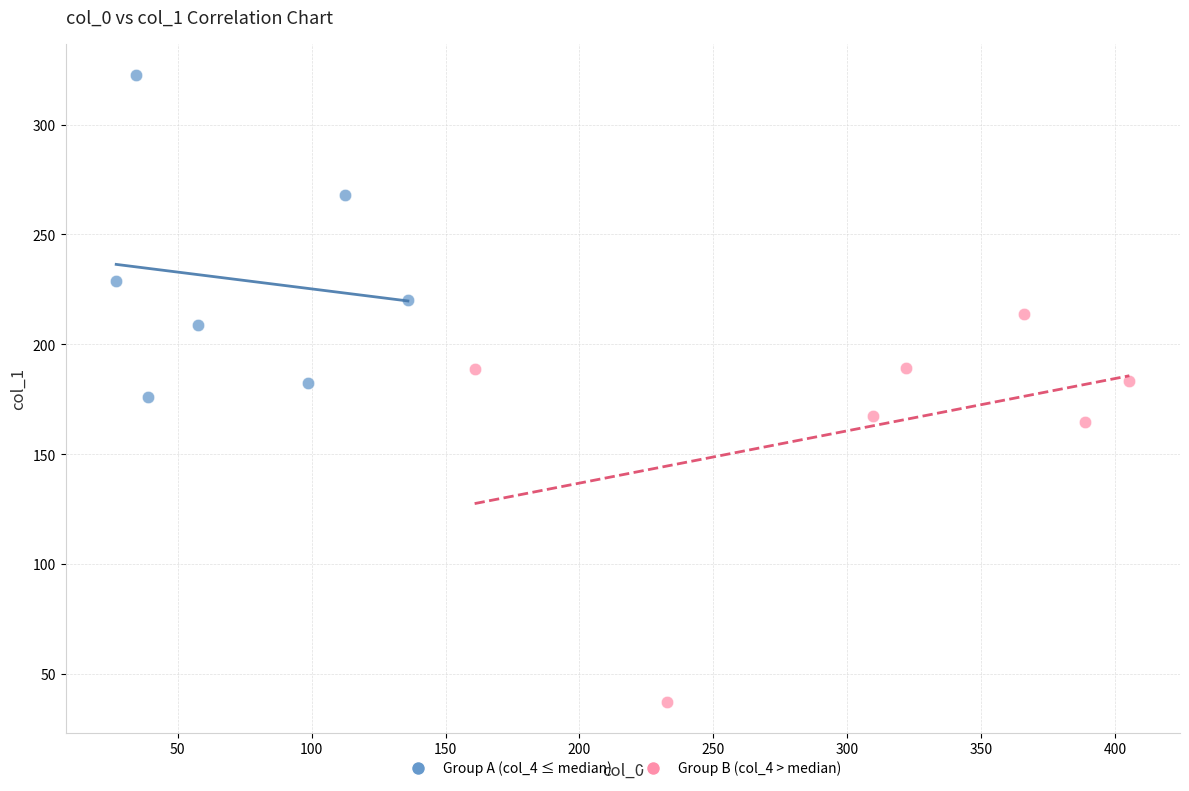

Which series reaches the minimum Y coordinate?

Group B (col_4 > median)